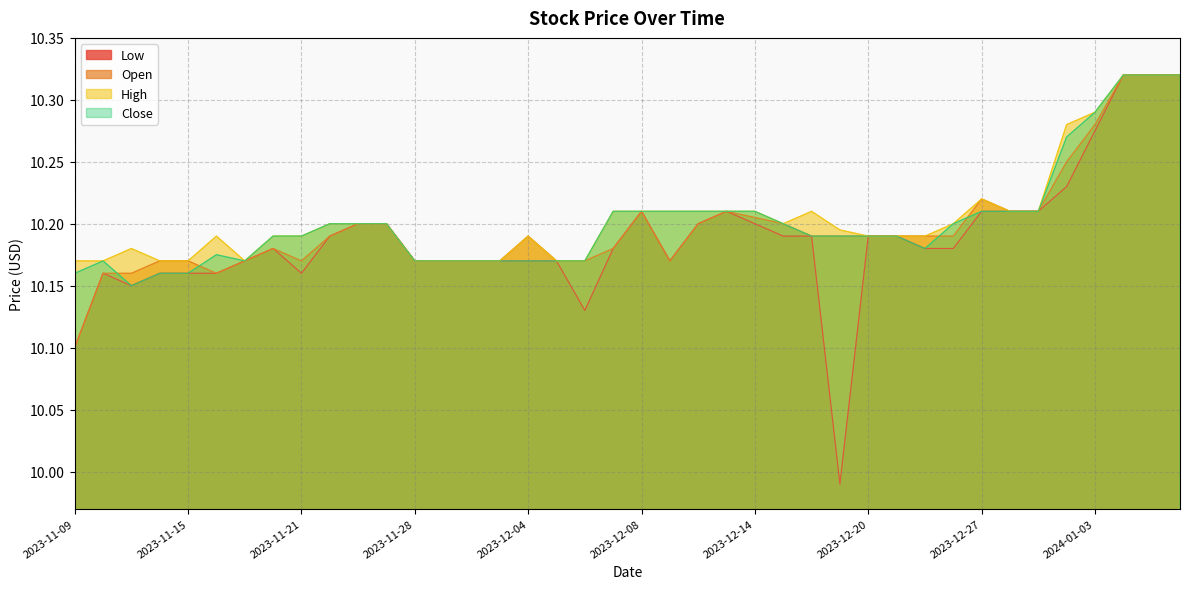

True or false: High and Open intersect in this chart.

False